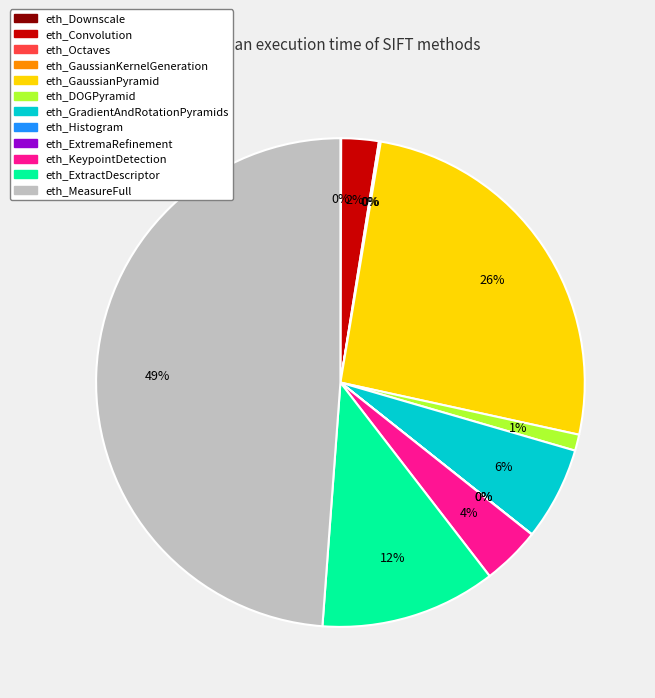

What is the largest slice in the pie chart?

eth_MeasureFull